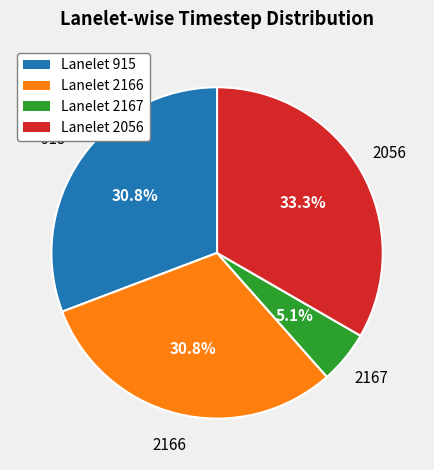

Which has a higher value, Lanelet 2056 or Lanelet 915?

Lanelet 2056